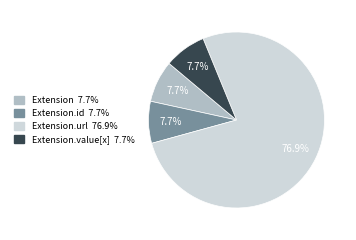

Does any single category account for the majority?

Yes